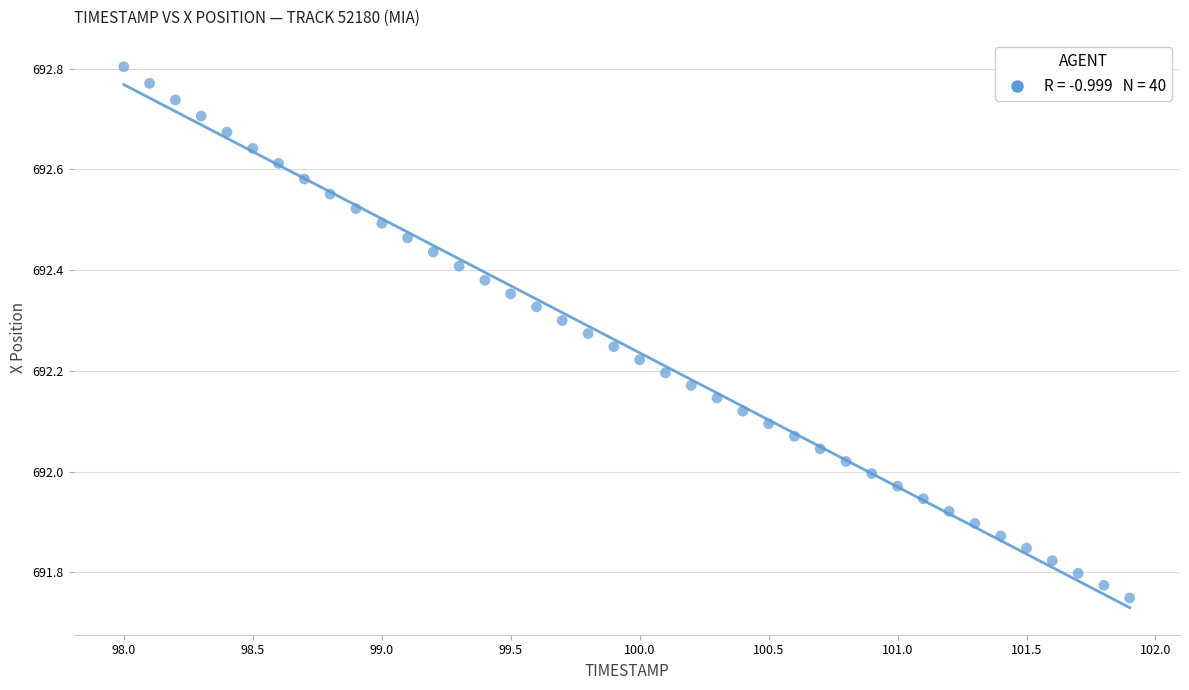

What is the range of X values (max minus min)?

3.9